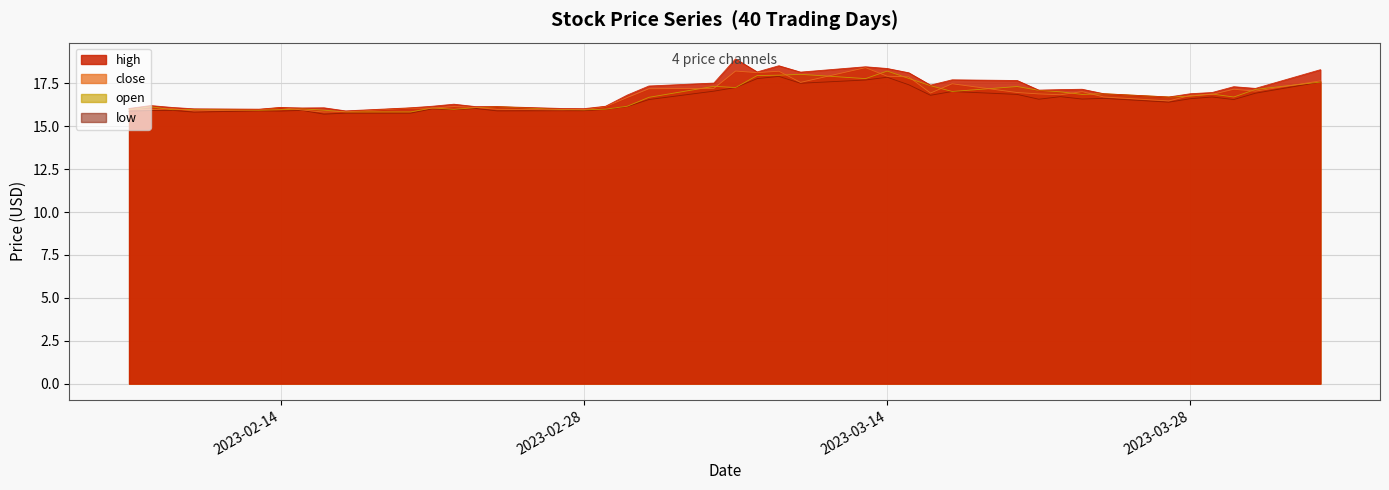

What is the sum of all high values?

678.1